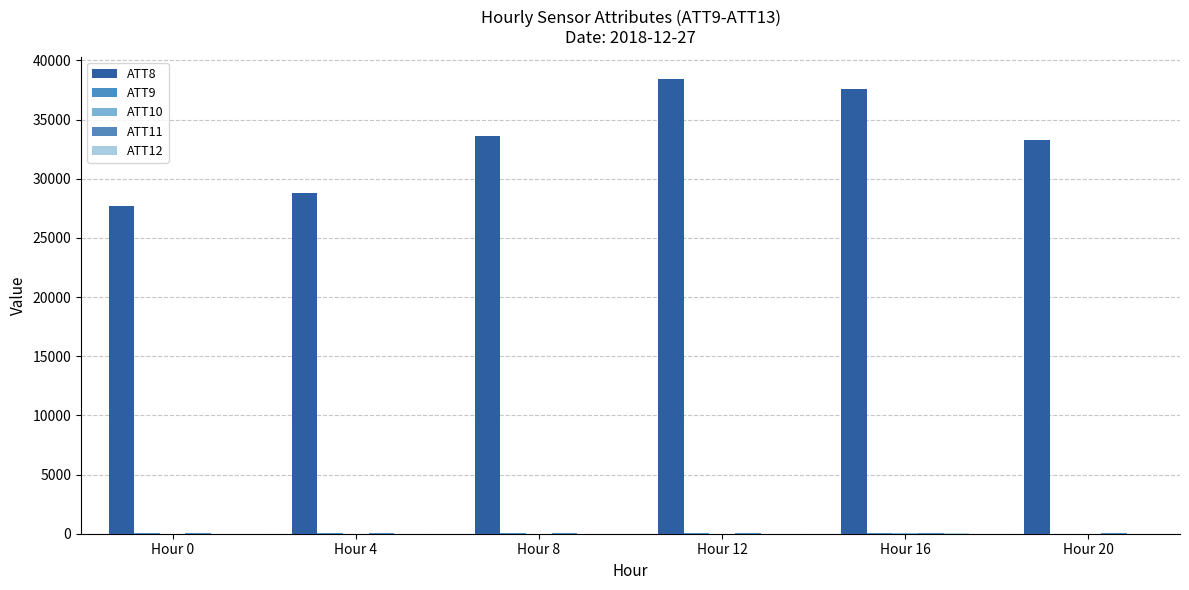

Which series has the widest spread of values?

ATT8